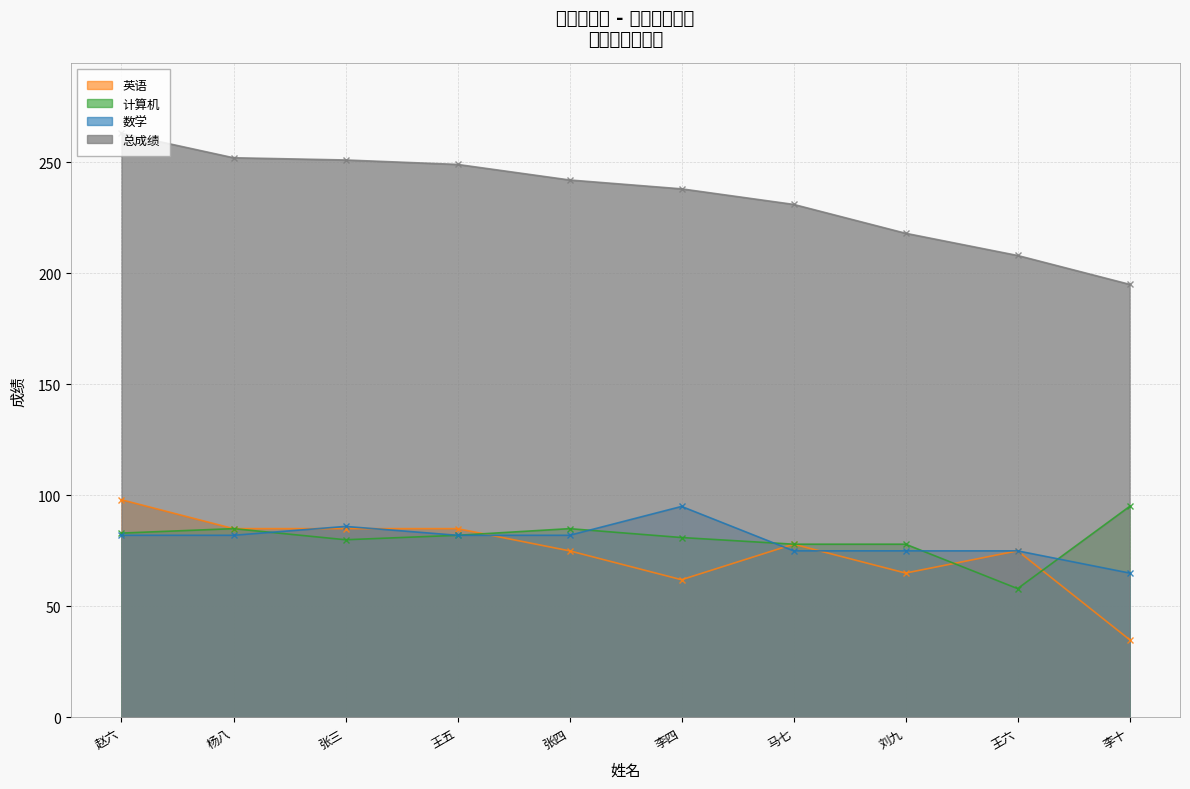

How many intersections are there between 计算机 and 数学?

5